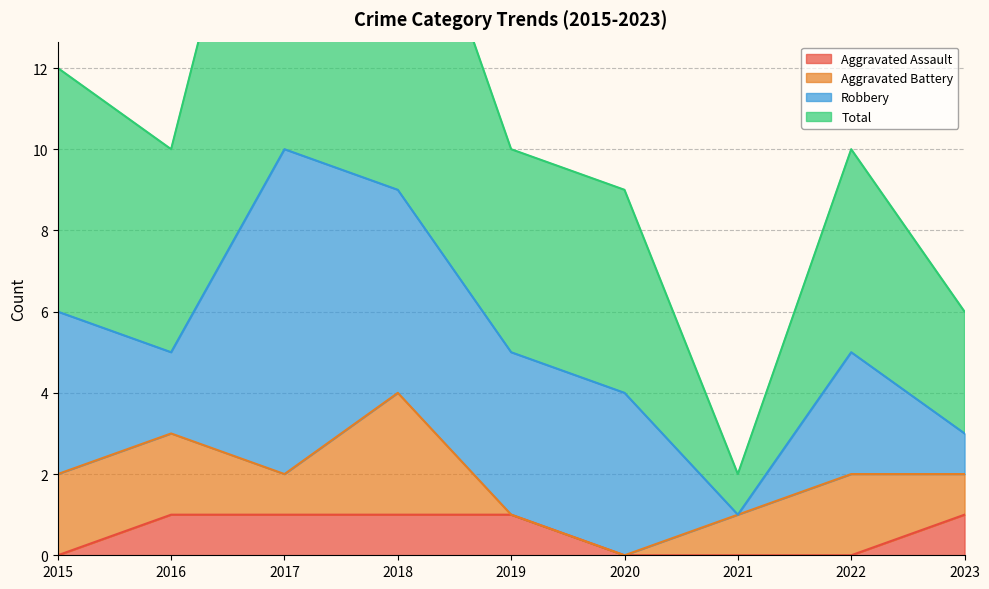

The Aggravated Assault series shows 1 at 2019. True or false?

True